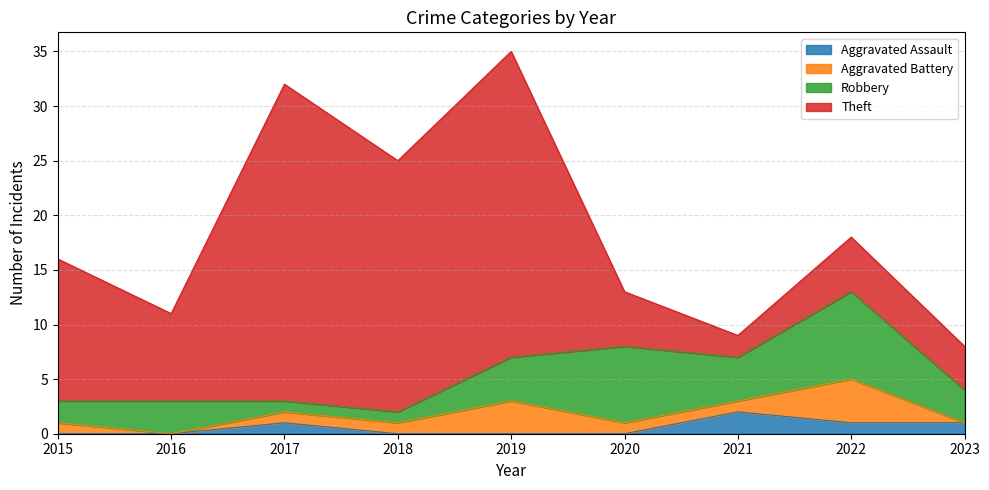

Does the chart have visible grid lines?

Yes